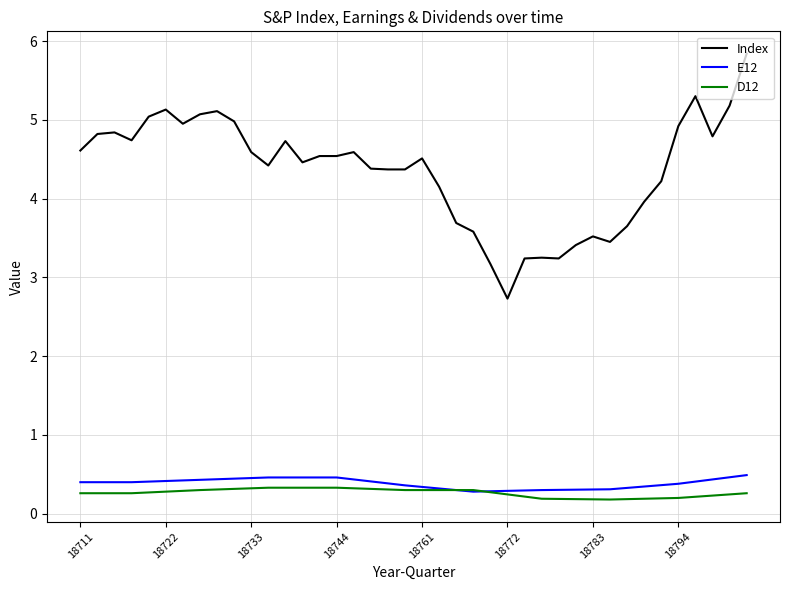

What are all the series names shown in the legend?

Index, E12, D12